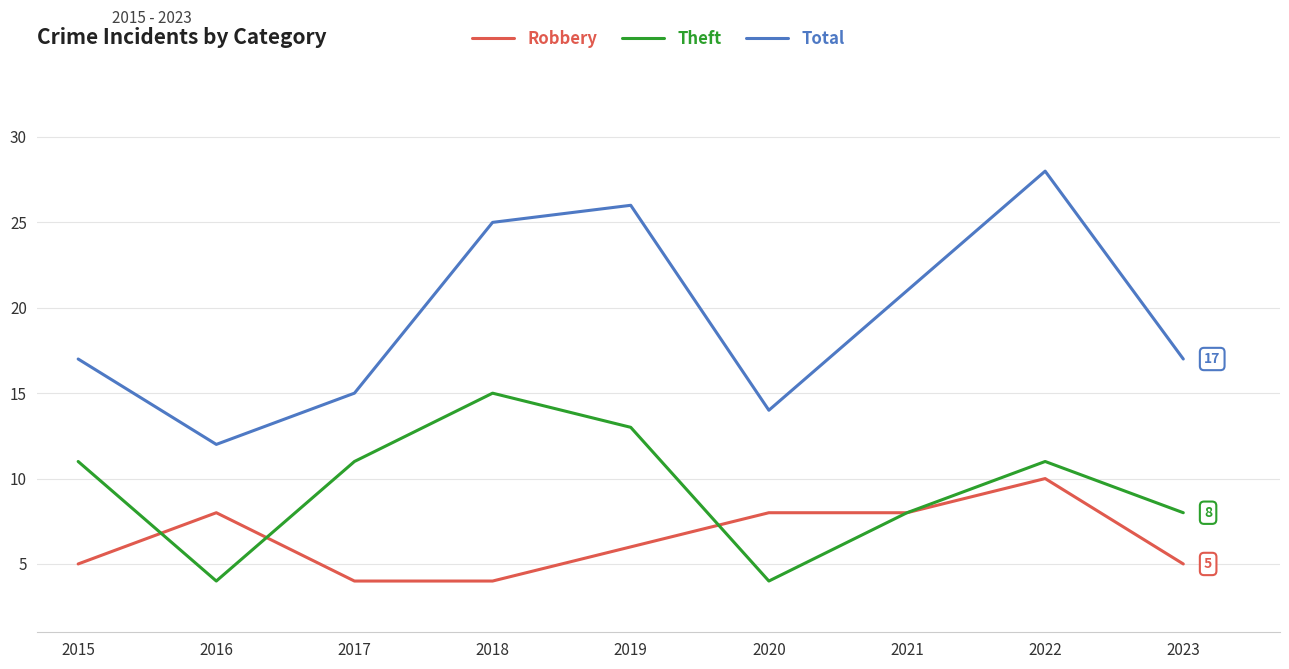

The Total series shows 15 at 2017. True or false?

True